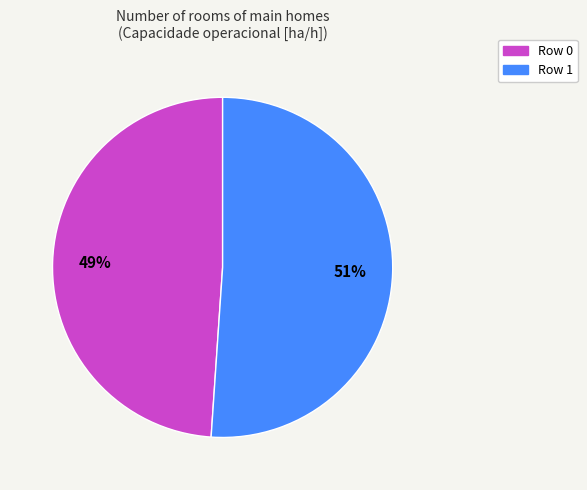

To the nearest percent, what percentage of the pie is Row 0?

49%